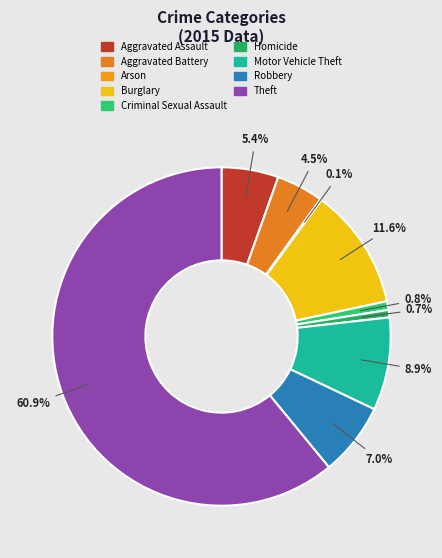

Which slice is the largest?

Theft